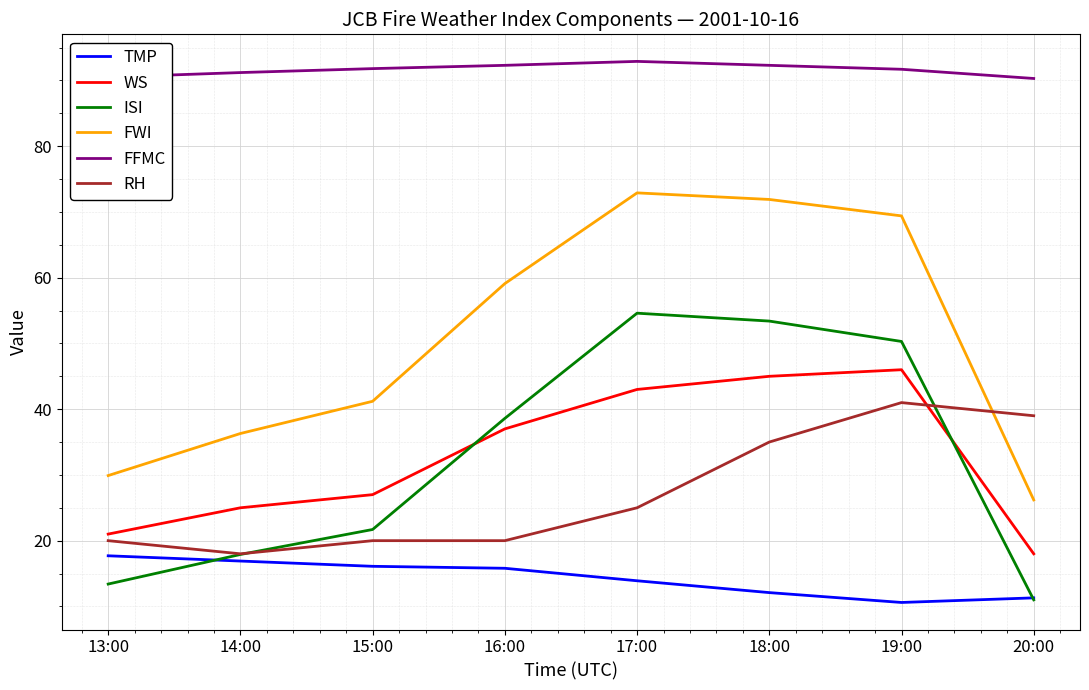

After their last crossing, which series has the higher values: ISI or RH?

RH